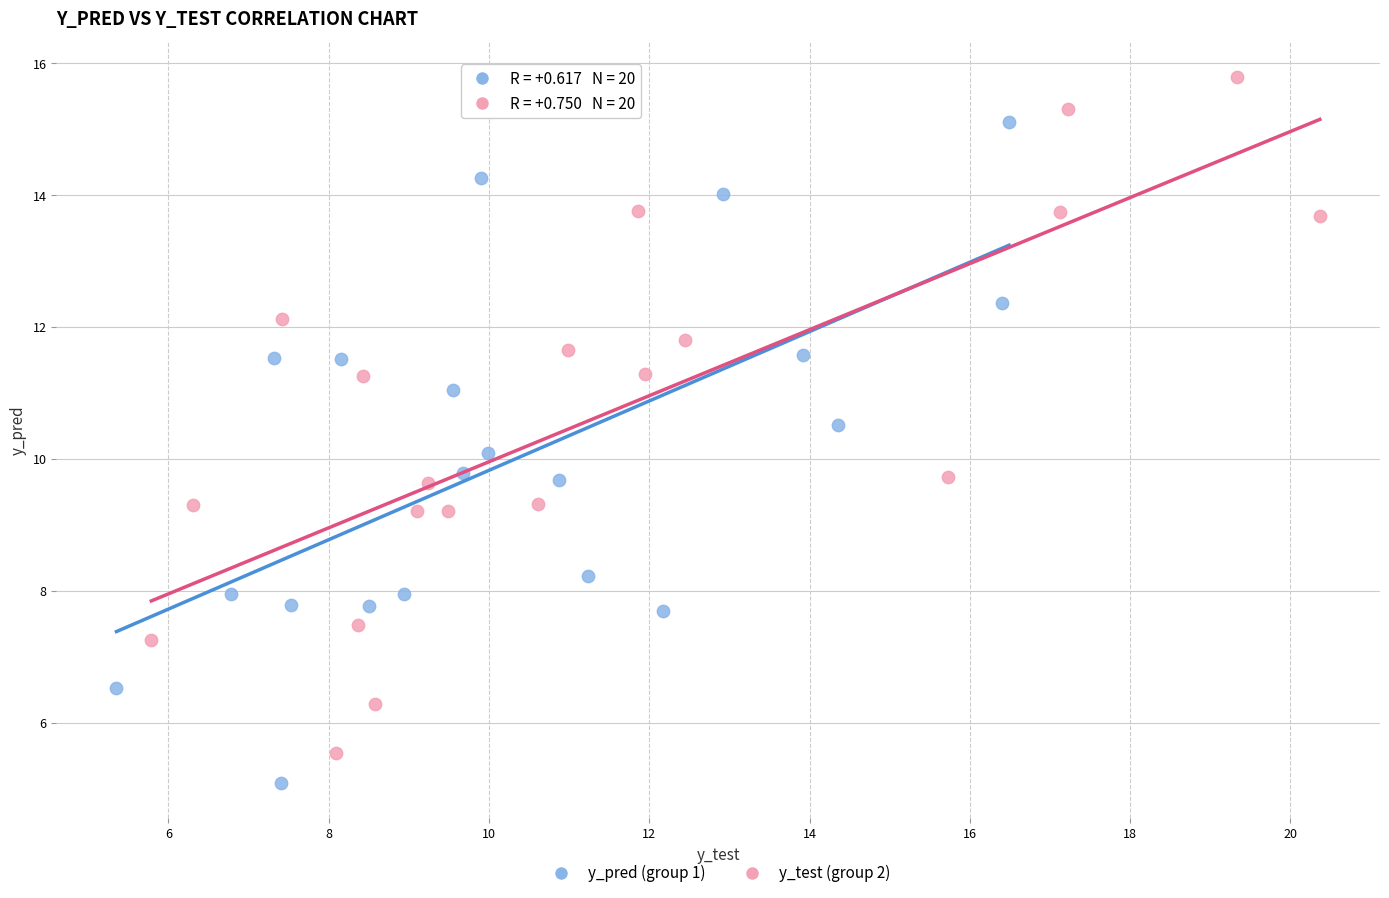

Which series reaches the maximum Y coordinate?

y_test (group 2)